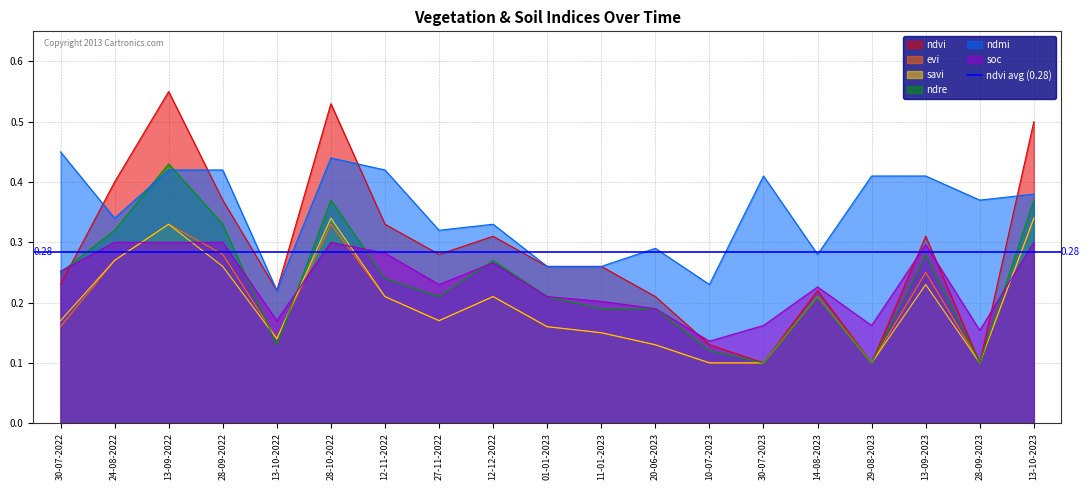

Read the evi value at 28-09-2022.

0.3